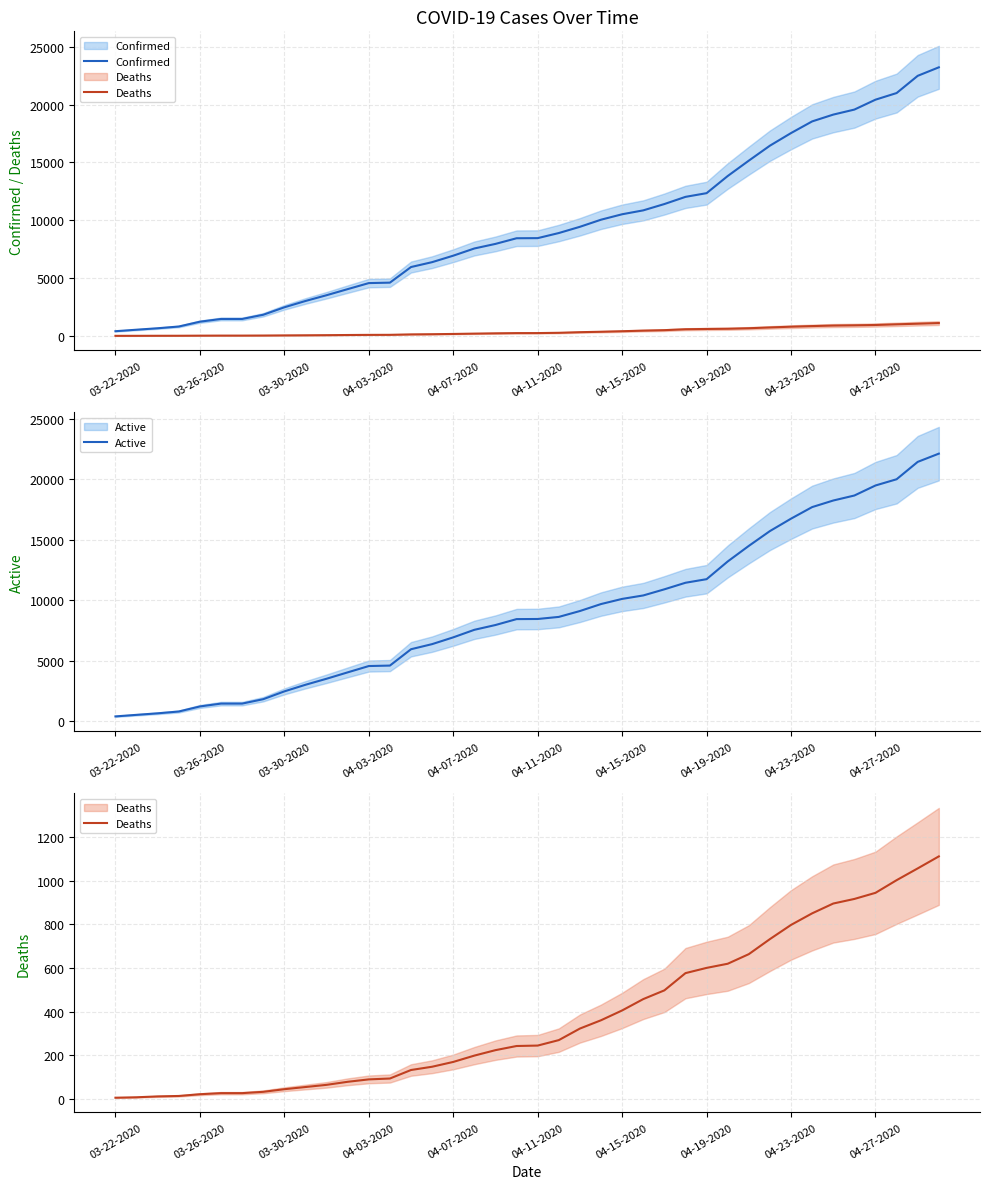

Rank the series by their maximum value, from lowest to highest.

Deaths, Active, Confirmed